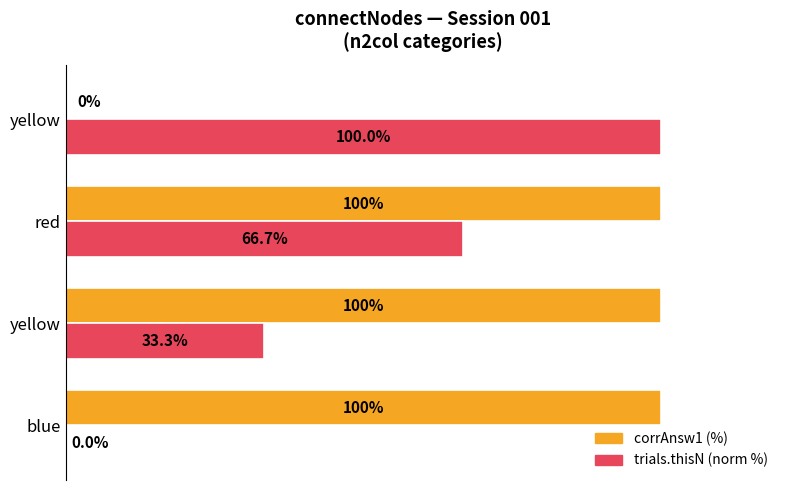

What are all the series names shown in the legend?

corrAnsw1 (%), trials.thisN (norm %)